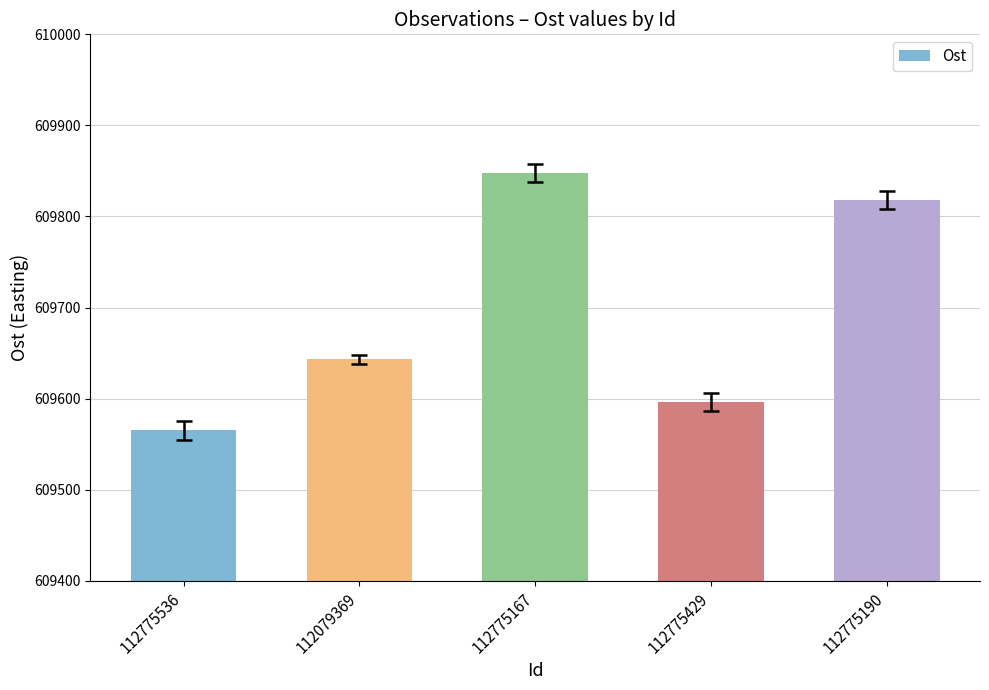

Are the bars grouped side by side (vs. stacked)?

No